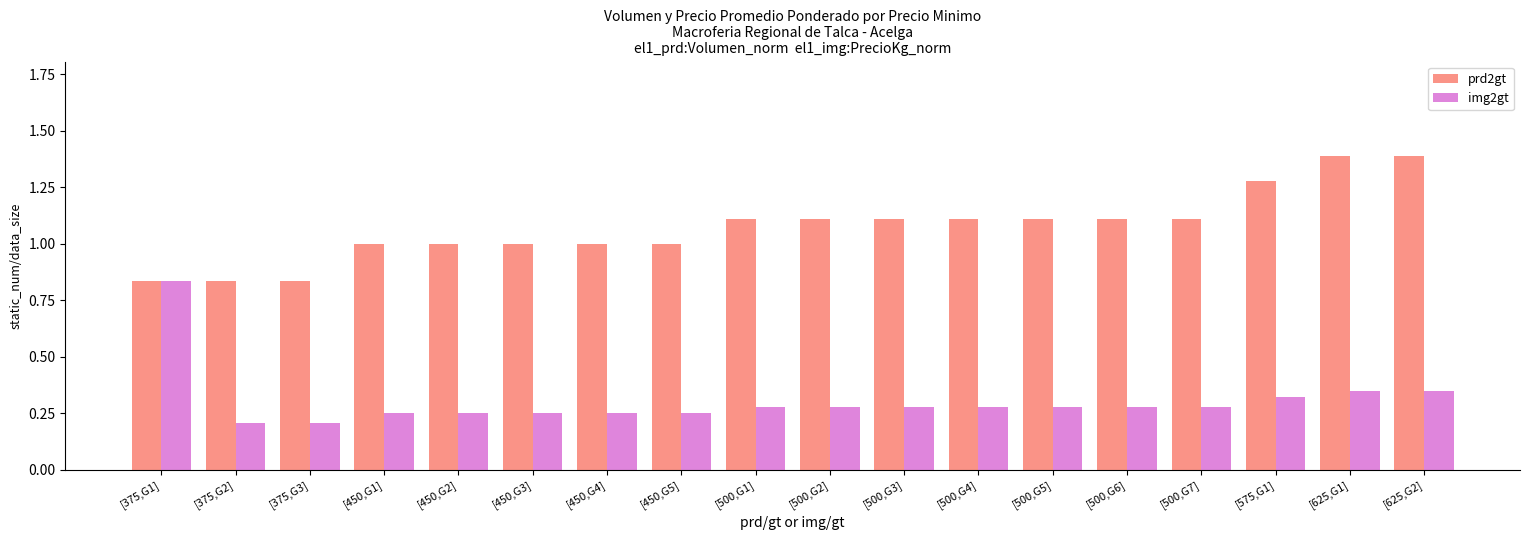

At [500,G6], list the series in order from largest to smallest.

prd2gt, img2gt